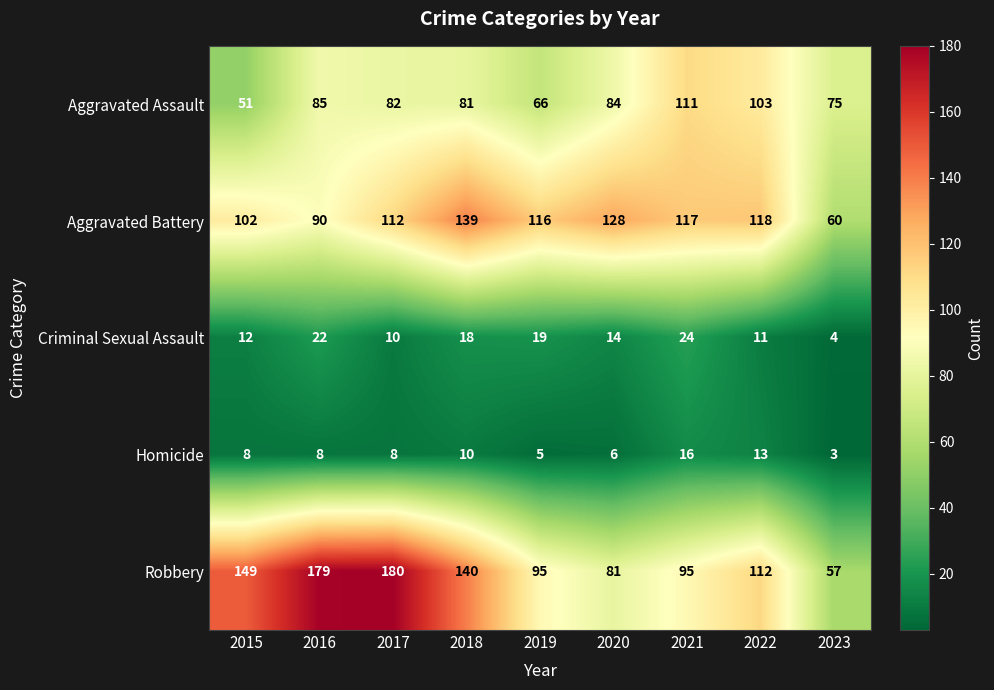

At which label is Criminal Sexual Assault closest to 14?

2020